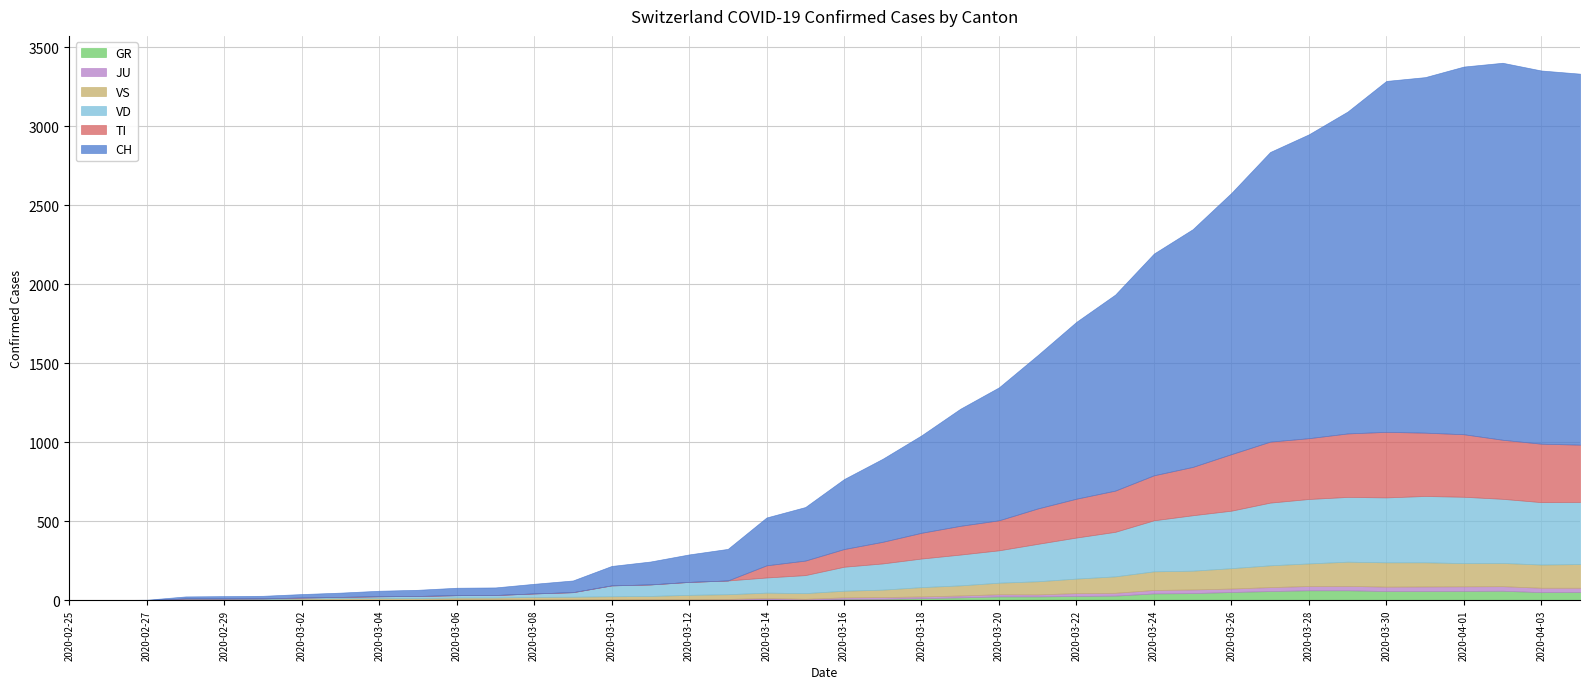

Is the value of JU at 2020-03-02 greater than the value of GR at 2020-03-27?

No